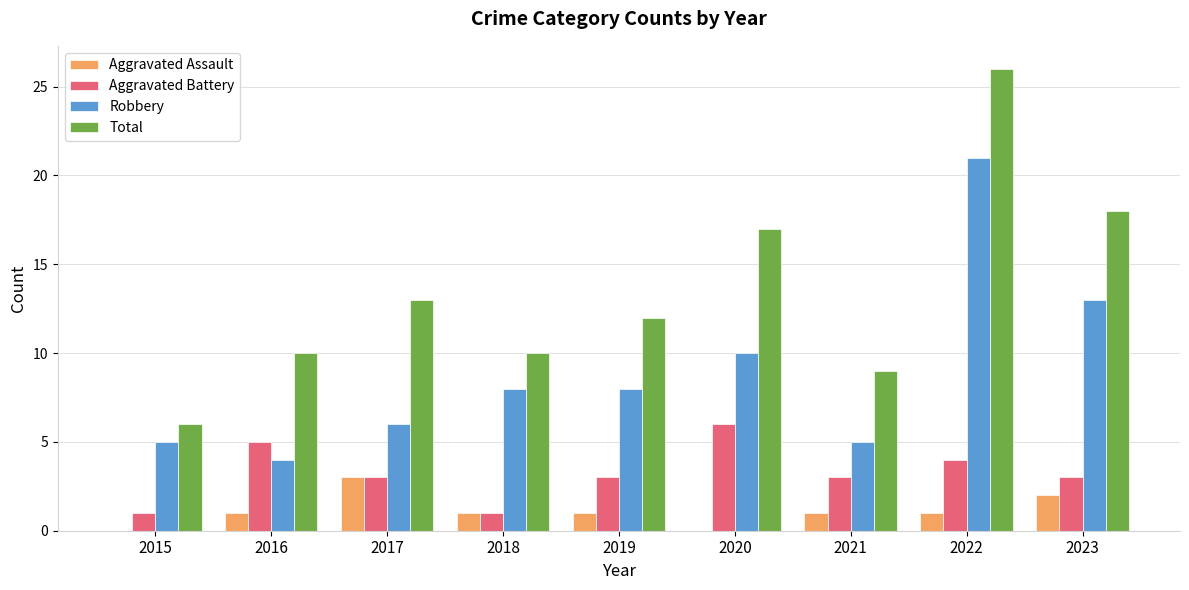

Is the value of Aggravated Assault at 2021 greater than the value of Robbery at 2019?

No